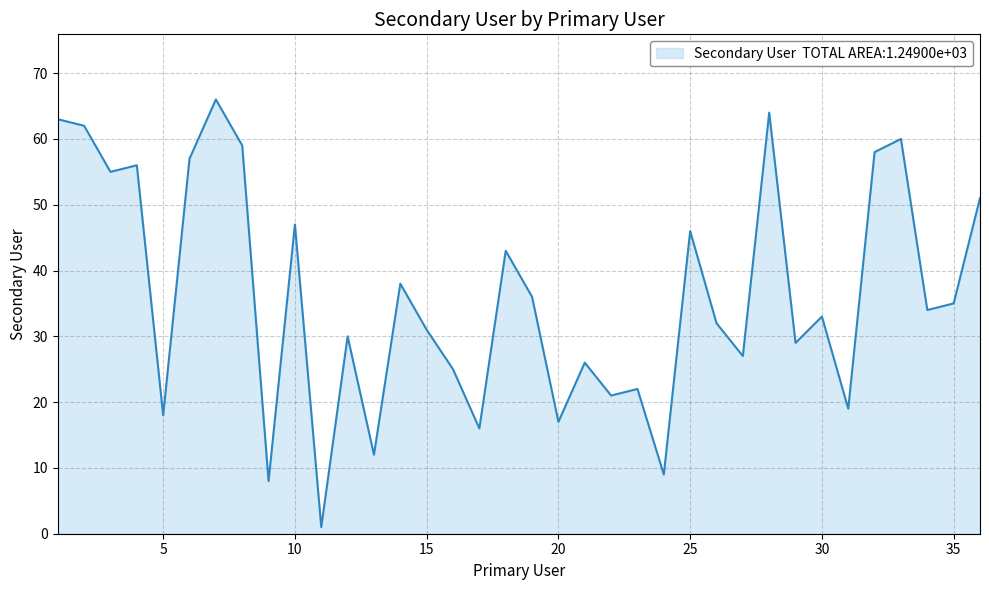

What is the maximum value shown in the chart?

66